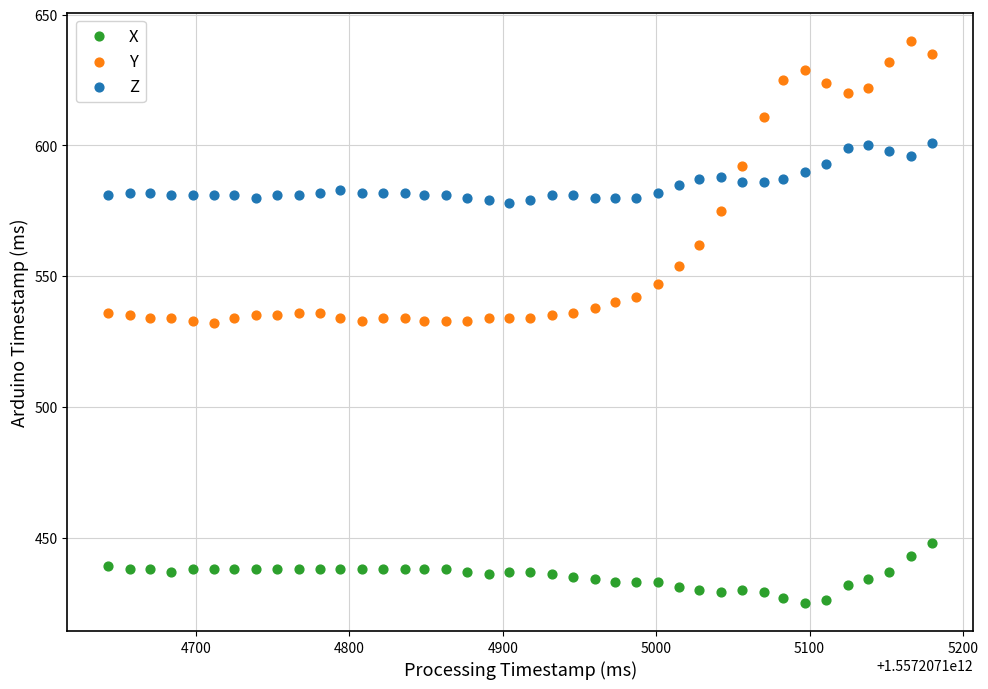

Across all data points, what is the range of Y values (max minus min)?

215